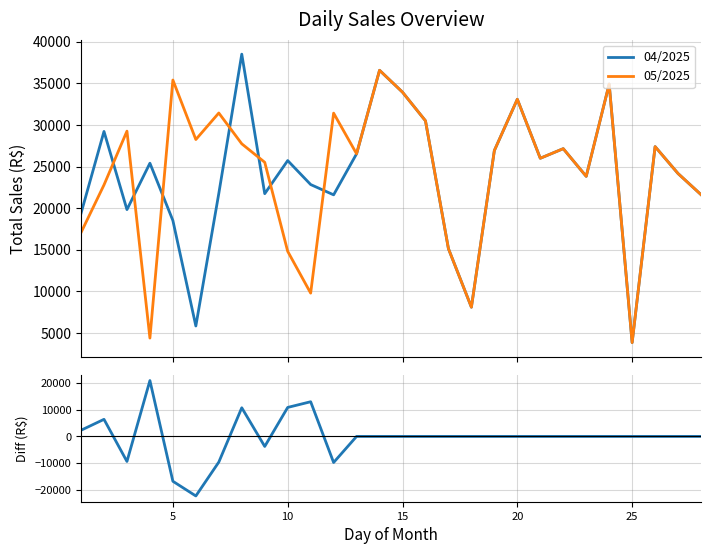

What is the maximum value for 04/2025?

38515.3